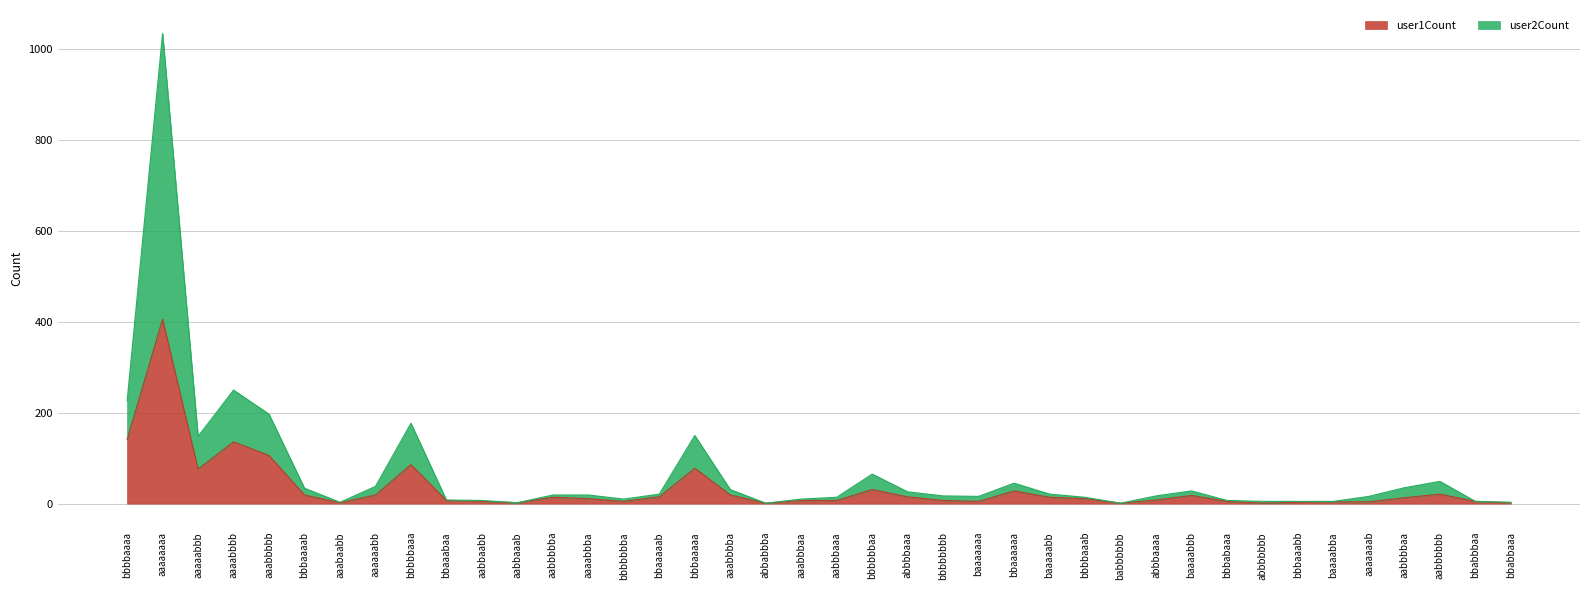

What is the average value of the user1Count series?

34